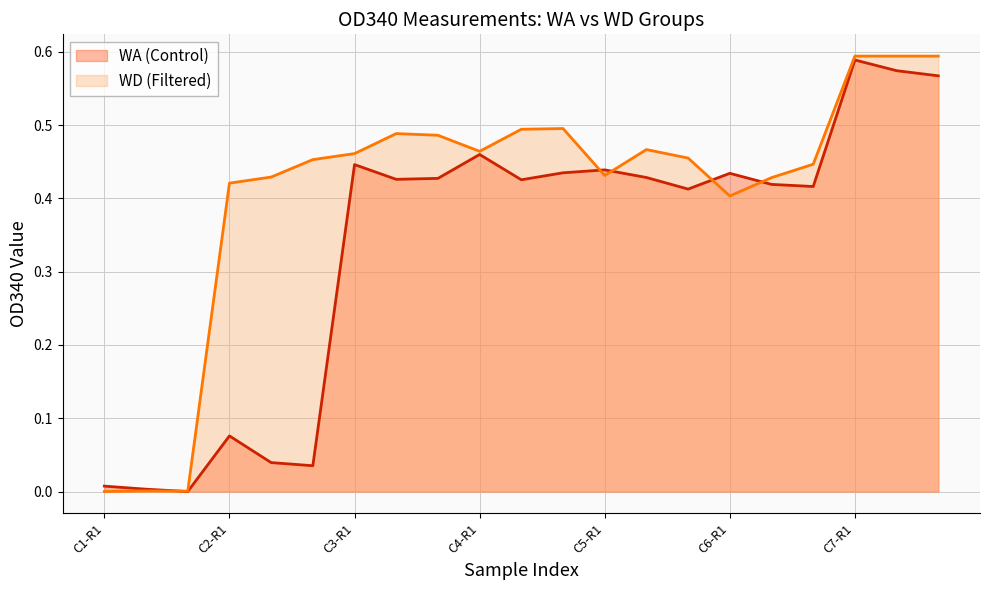

What is the sum of all WD (Filtered) values?

8.6